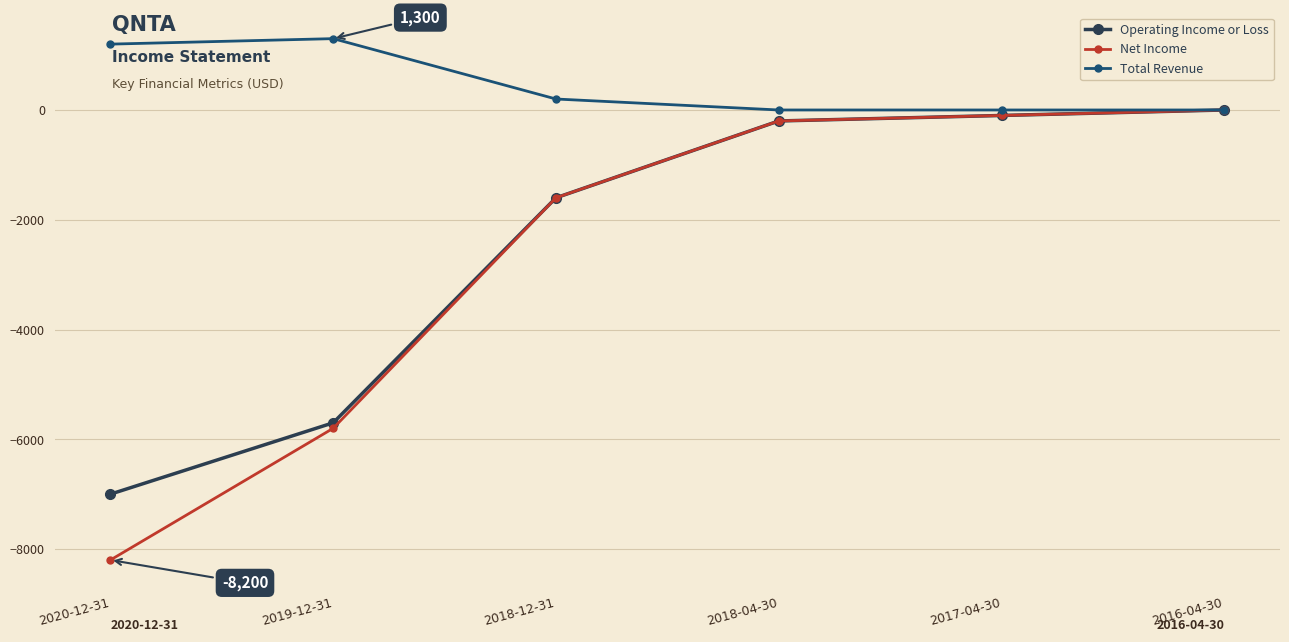

Which series has the largest total across all categories?

Total Revenue